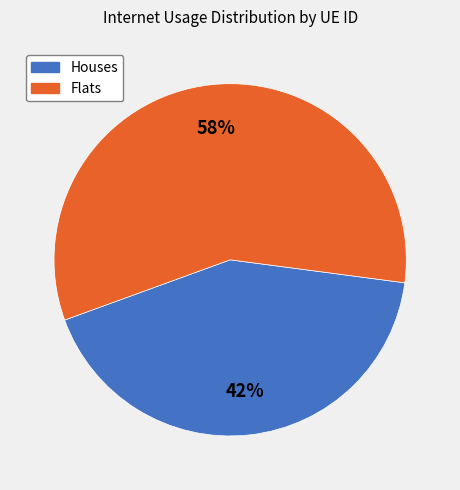

True or false: Flats accounts for 58% of the total.

True